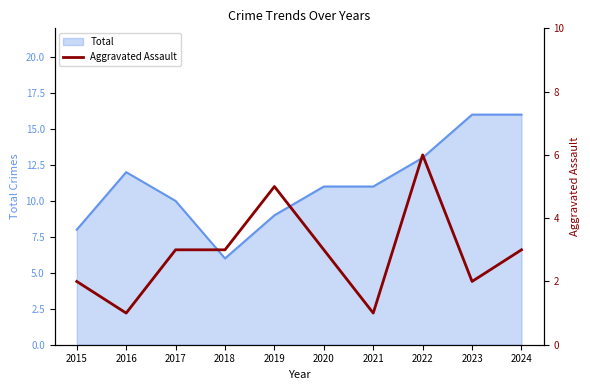

True or false: Total has a value of 10 at 2017.

True